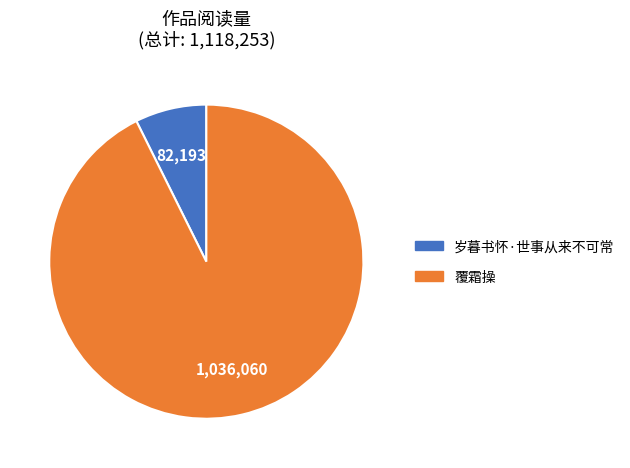

Which category has the biggest portion of the pie?

覆霜操